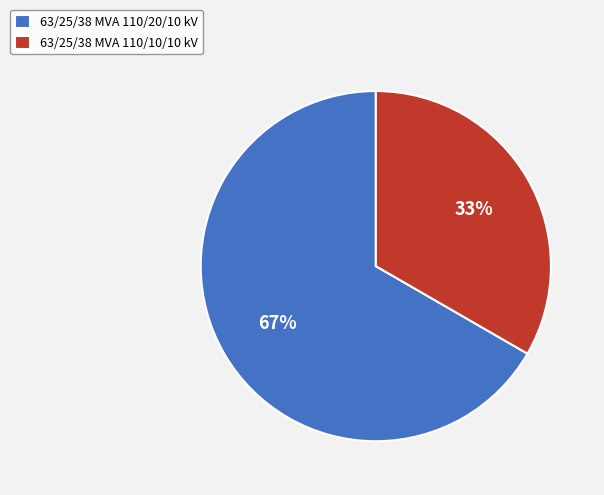

To the nearest percent, what is the average slice percentage?

50%